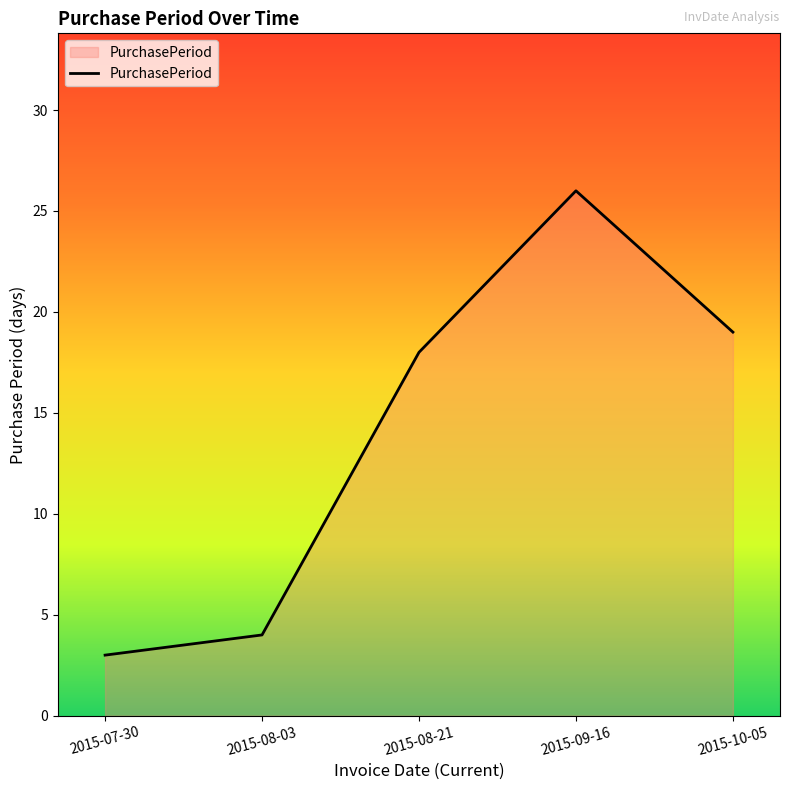

What is the greatest value displayed?

26